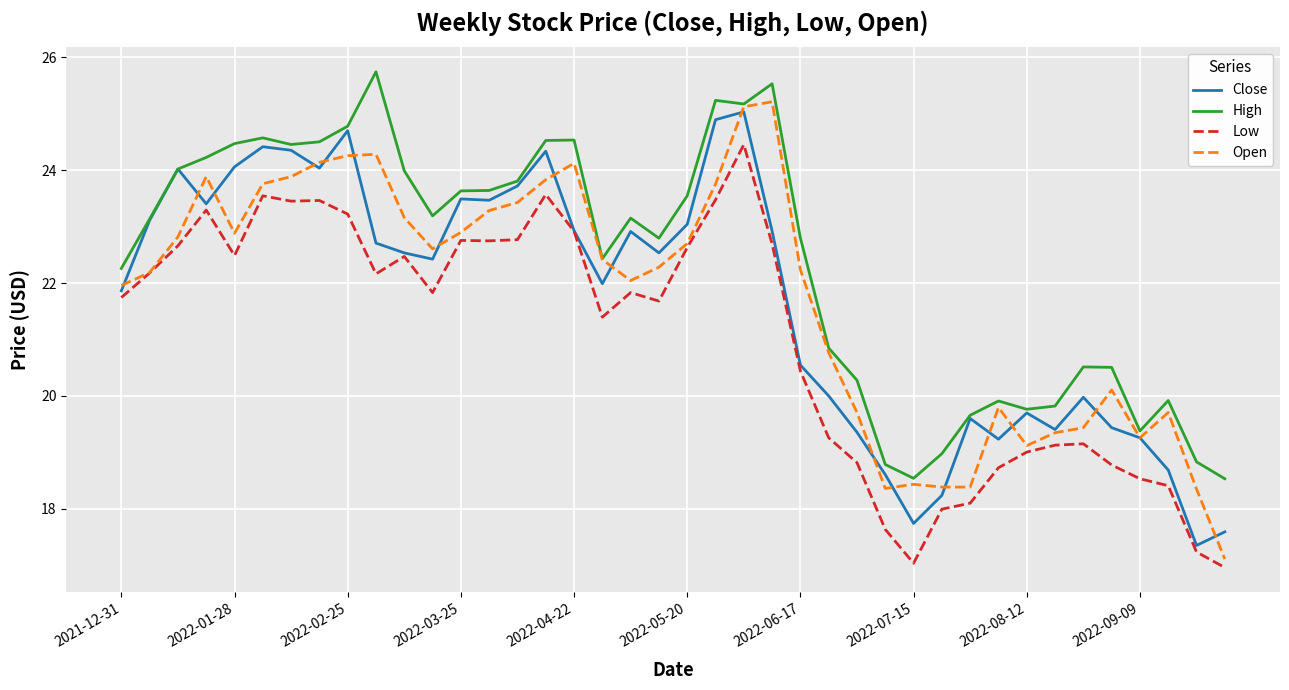

True or false: High and Low cross at least once.

False